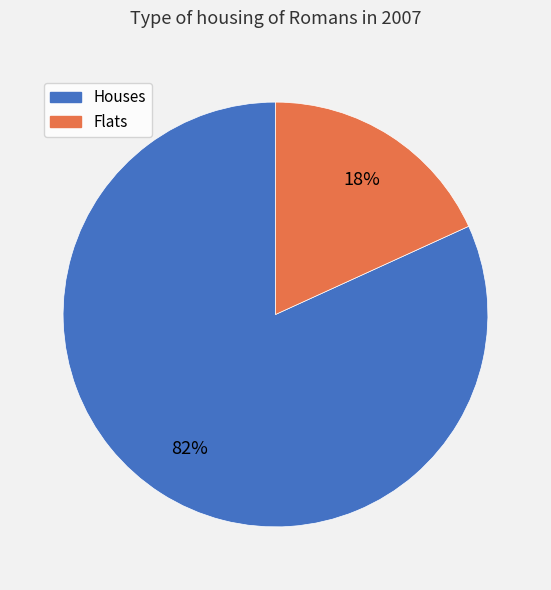

Count the number of slices in the pie.

2